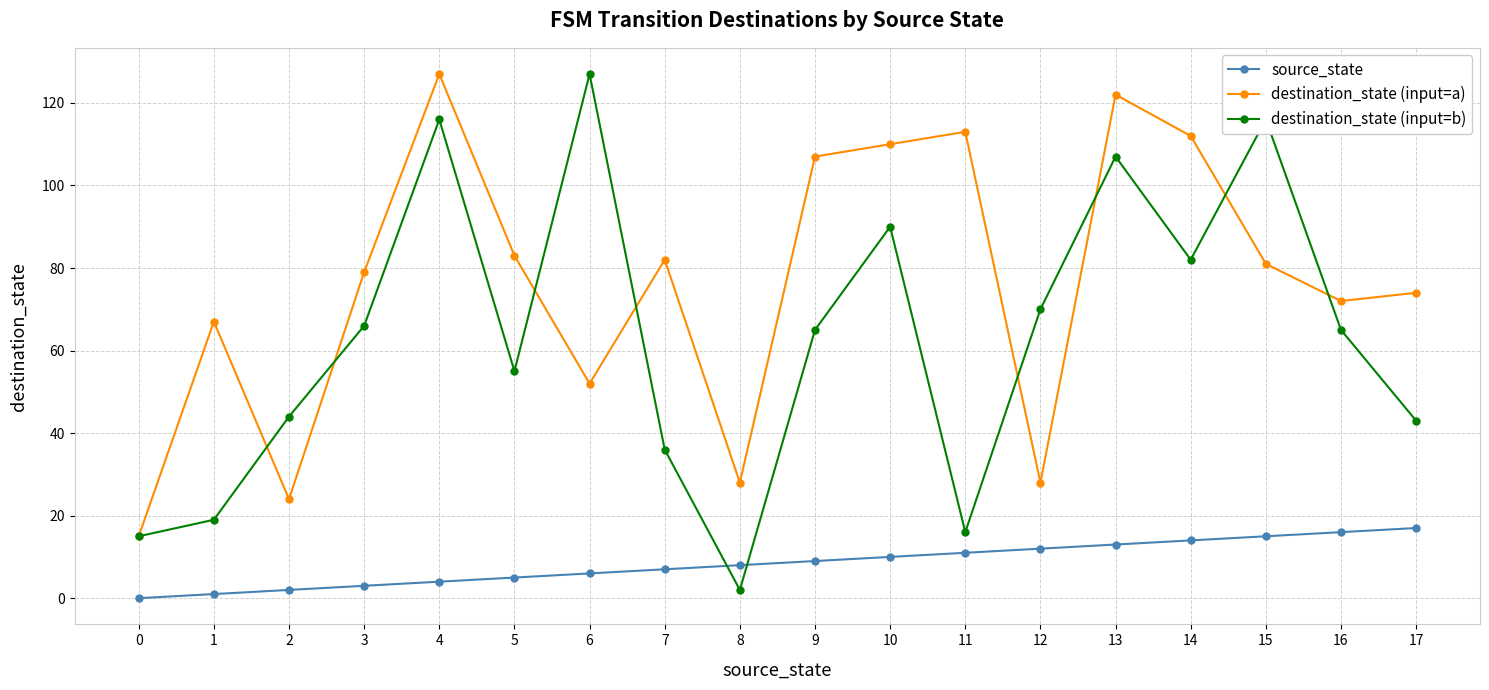

Which series has the largest total across all categories?

destination_state (input=a)